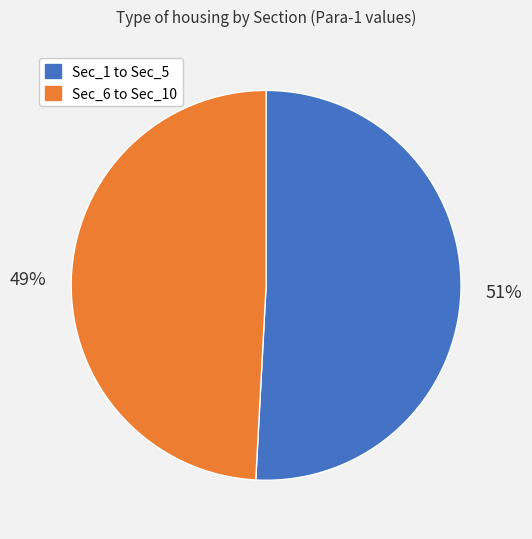

To the nearest percent, what portion does Sec_6 to Sec_10 represent?

49%